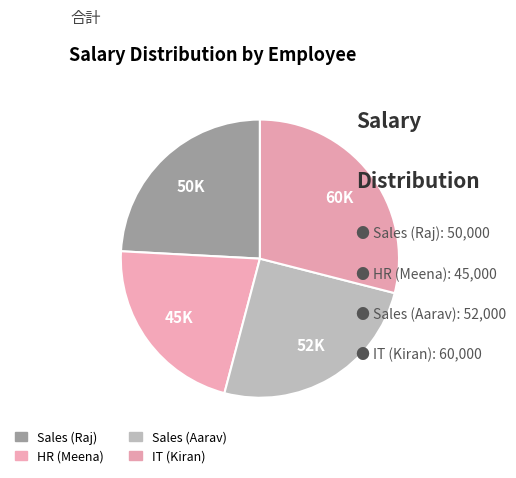

Is there any slice that represents more than half of the pie?

No